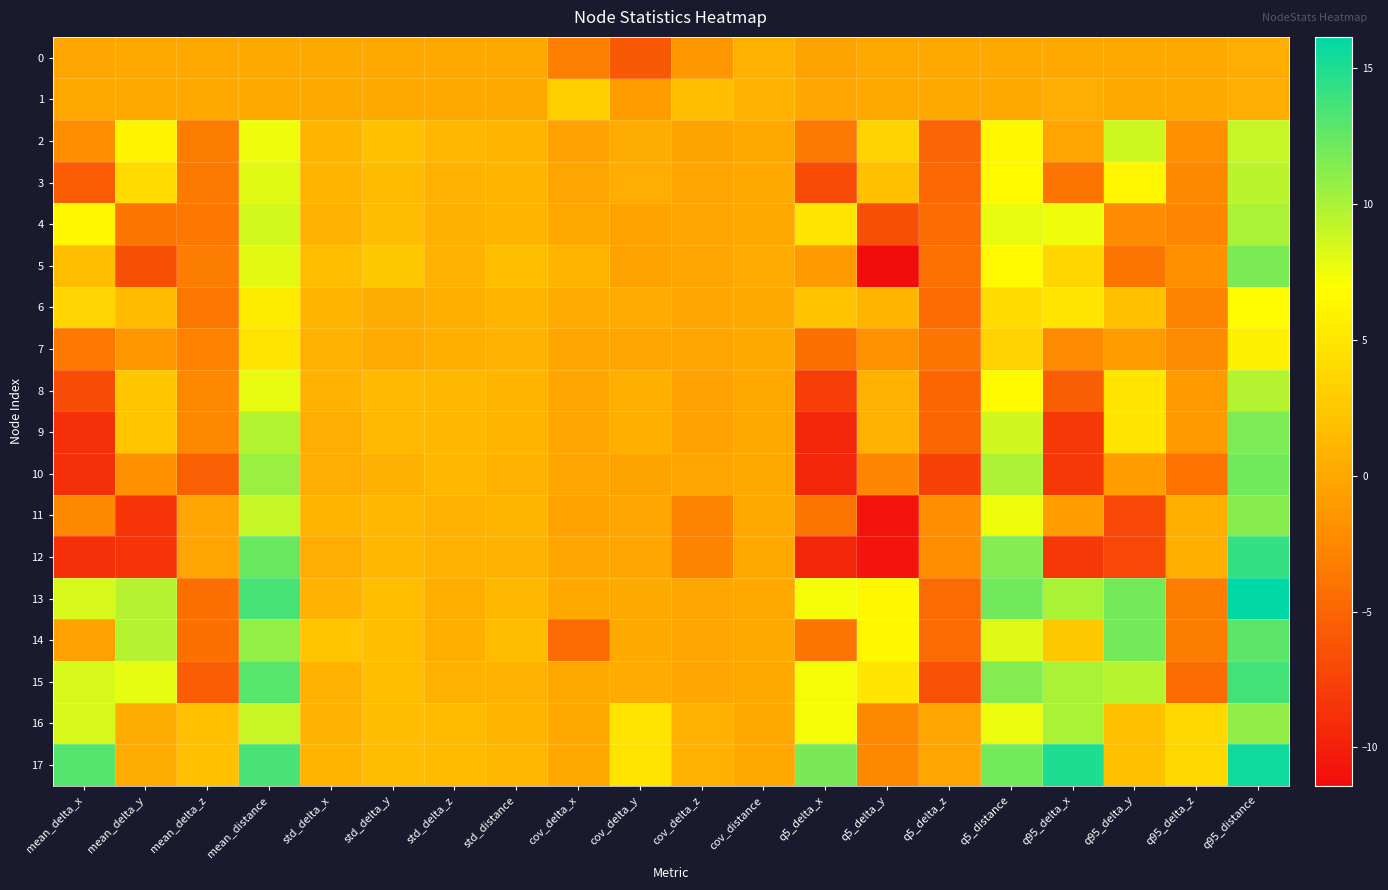

Between cov_delta_x and q5_delta_y, which series saw the biggest shift?

5